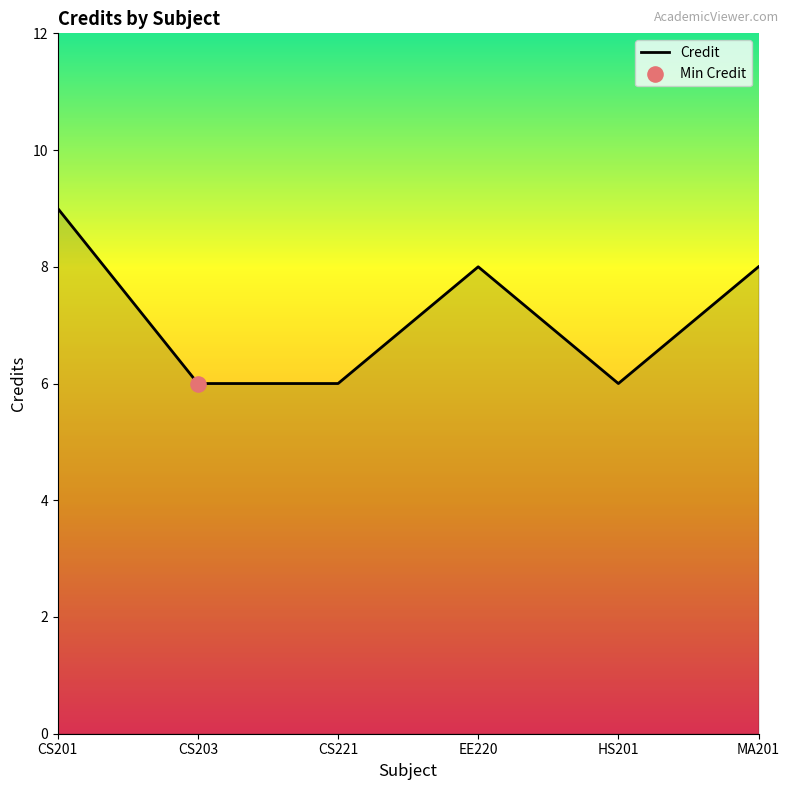

Between HS201 and CS201, which is larger?

CS201